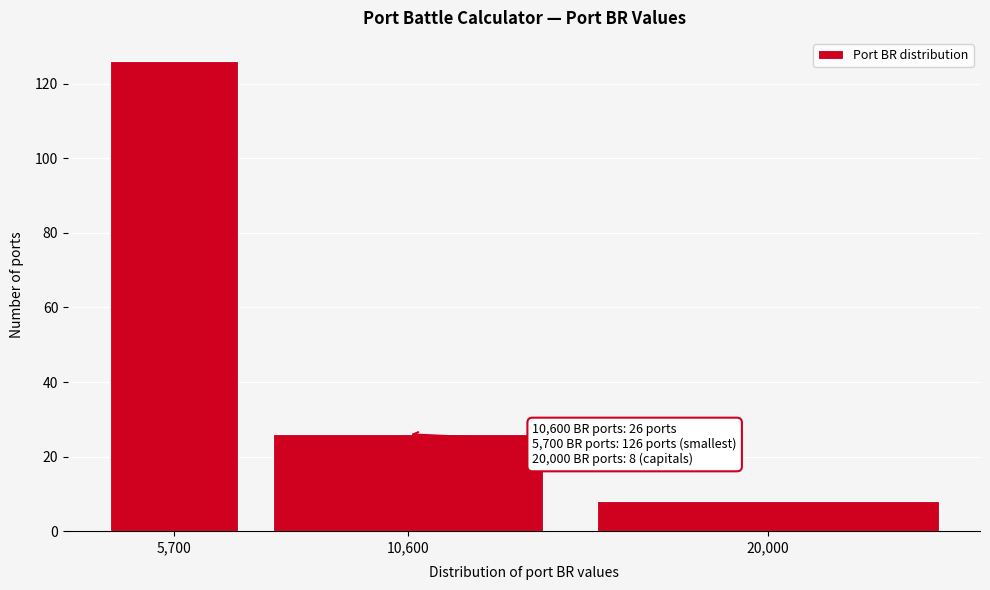

Reading left to right, list all the values displayed in this chart.

126	26	8